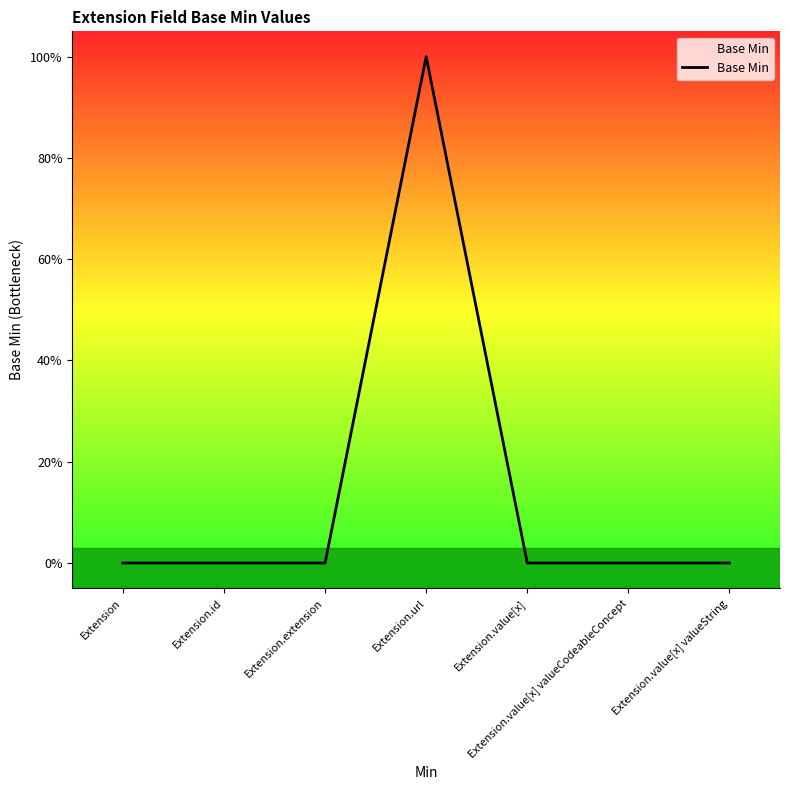

What is the sum of all values?

1